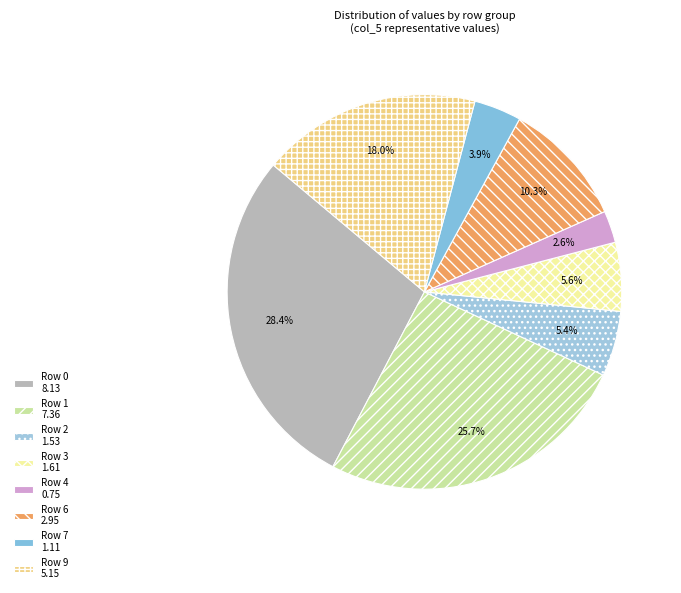

How many slices are in this pie chart?

8